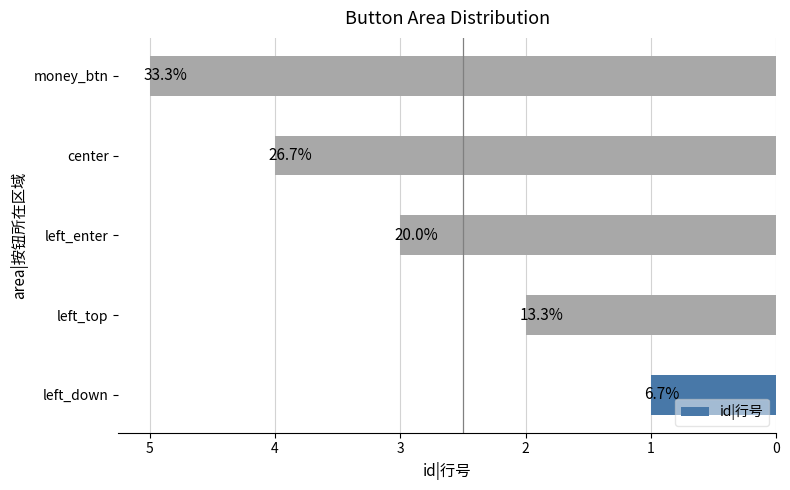

Does the chart contain any negative values?

No